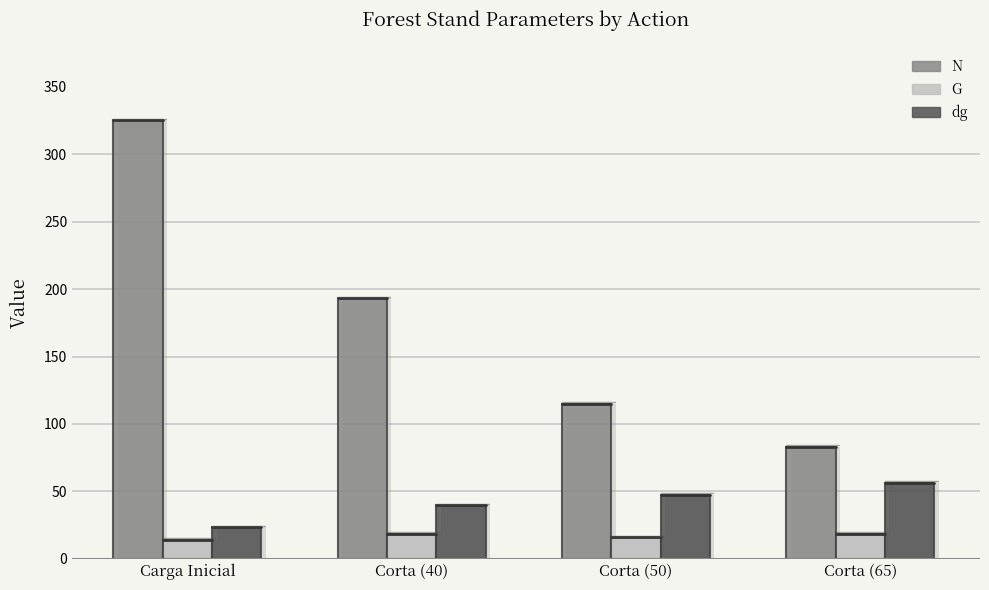

What is the approximate value of G at Corta (40)?

18.7